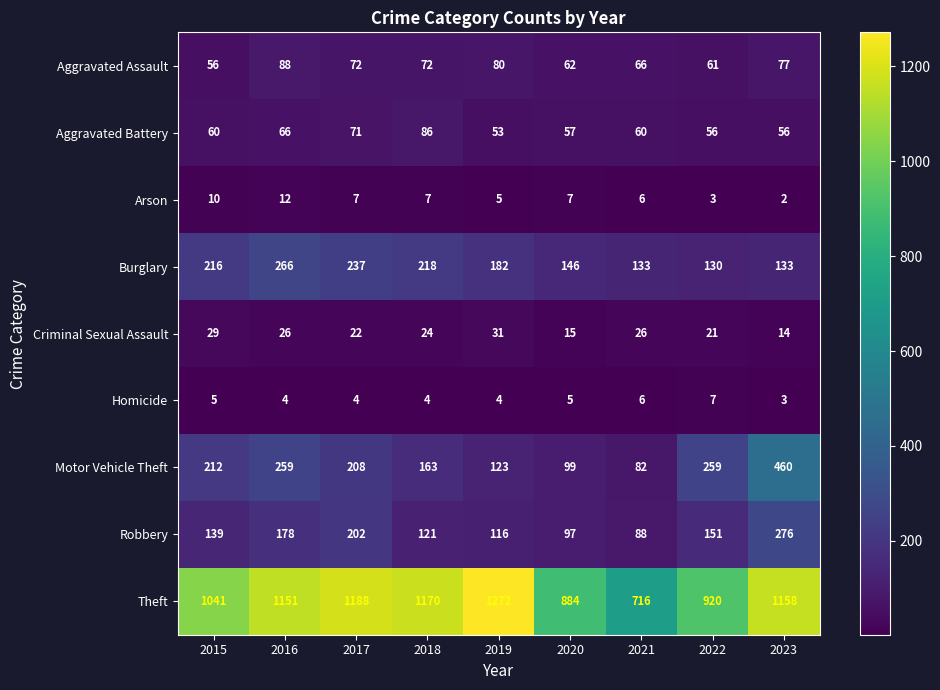

At 2020, list the series in order from smallest to largest.

Homicide, Arson, Criminal Sexual Assault, Aggravated Battery, Aggravated Assault, Robbery, Motor Vehicle Theft, Burglary, Theft